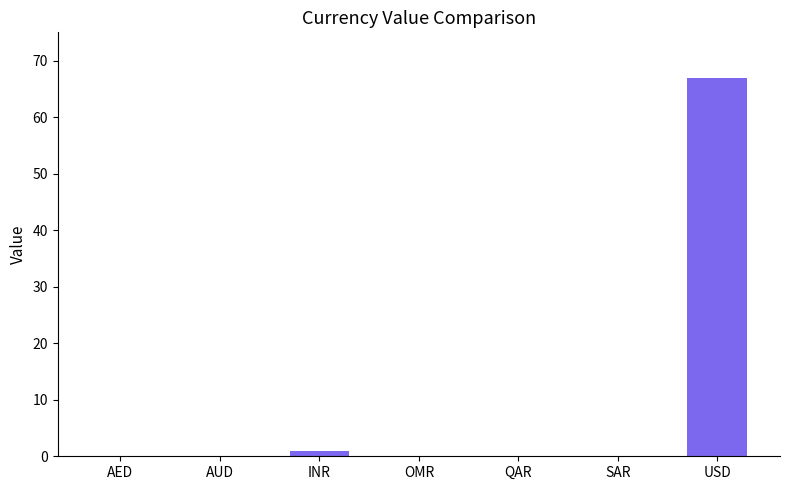

What is the difference between the values at INR and SAR?

0.9